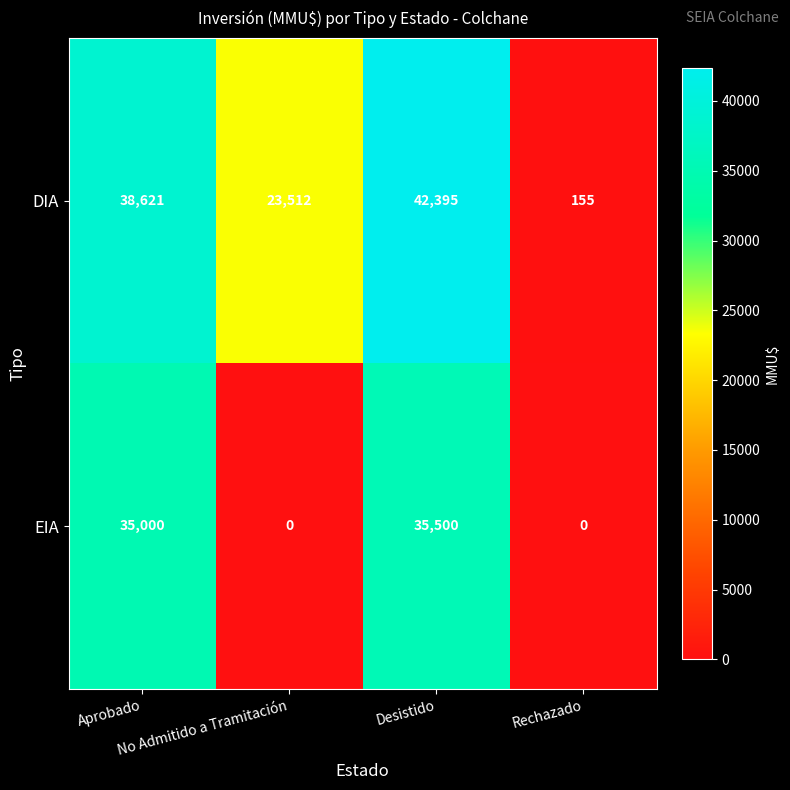

What is the average value of the DIA series?

26171